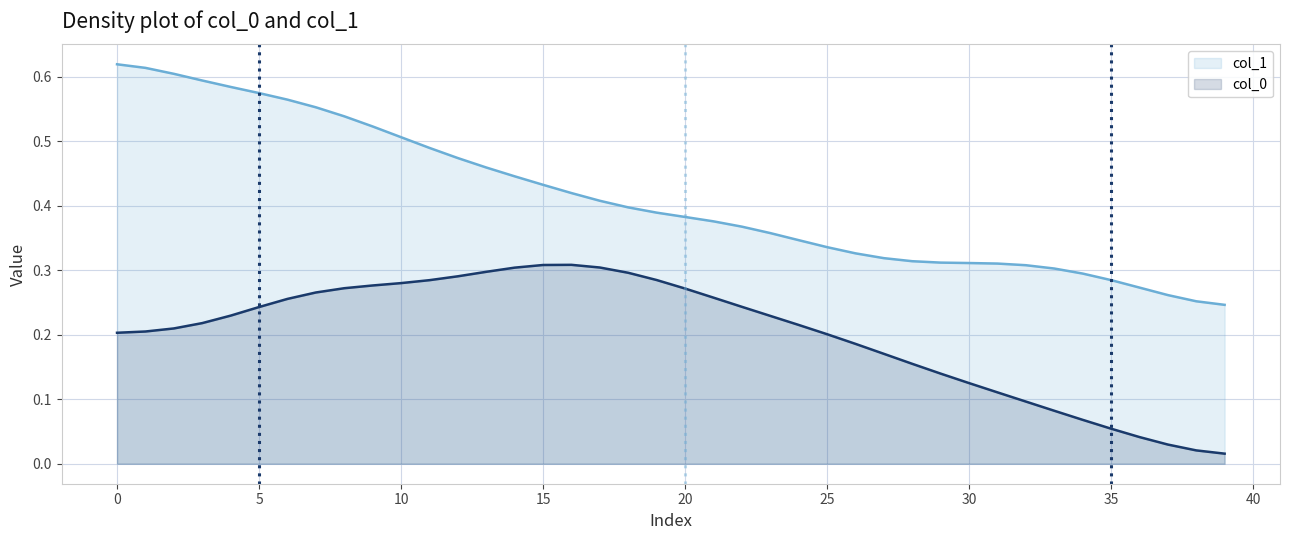

True or false: col_0 and col_1 intersect in this chart.

False